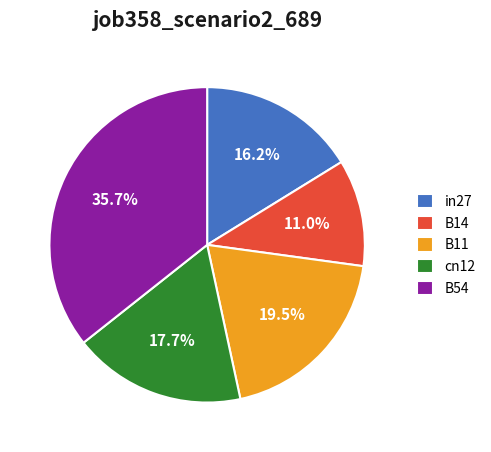

Which slice is the largest?

B54